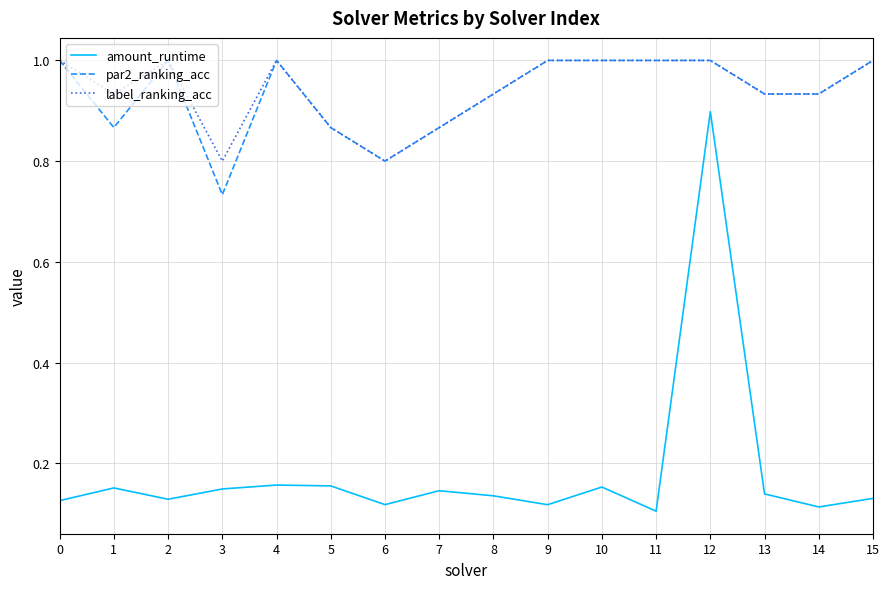

How many amount_runtime values are between 0 and 1?

16